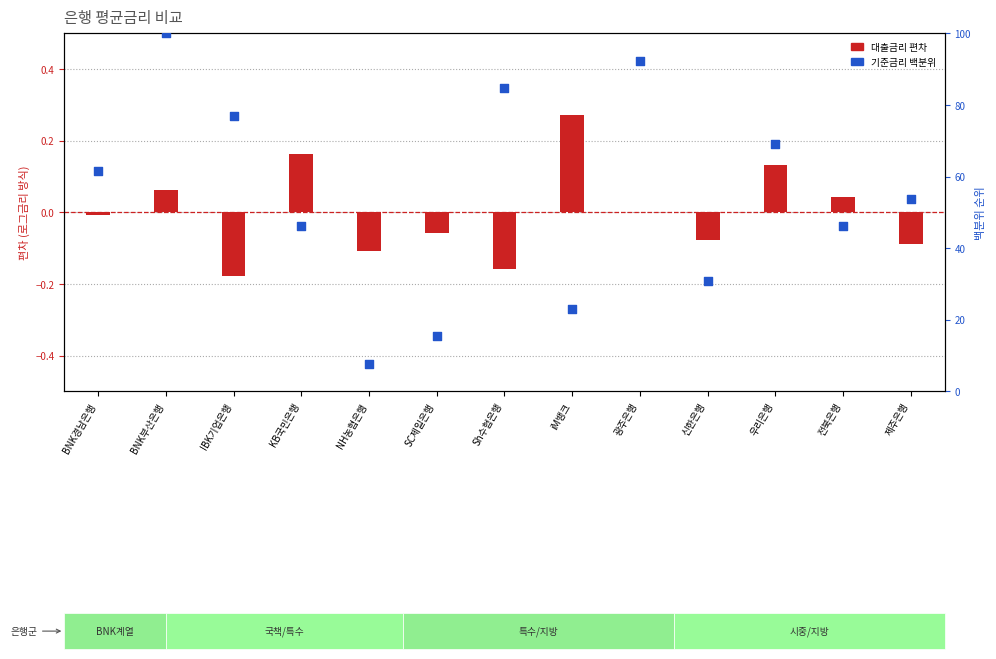

Which series reaches the minimum Y coordinate?

대출금리 편차